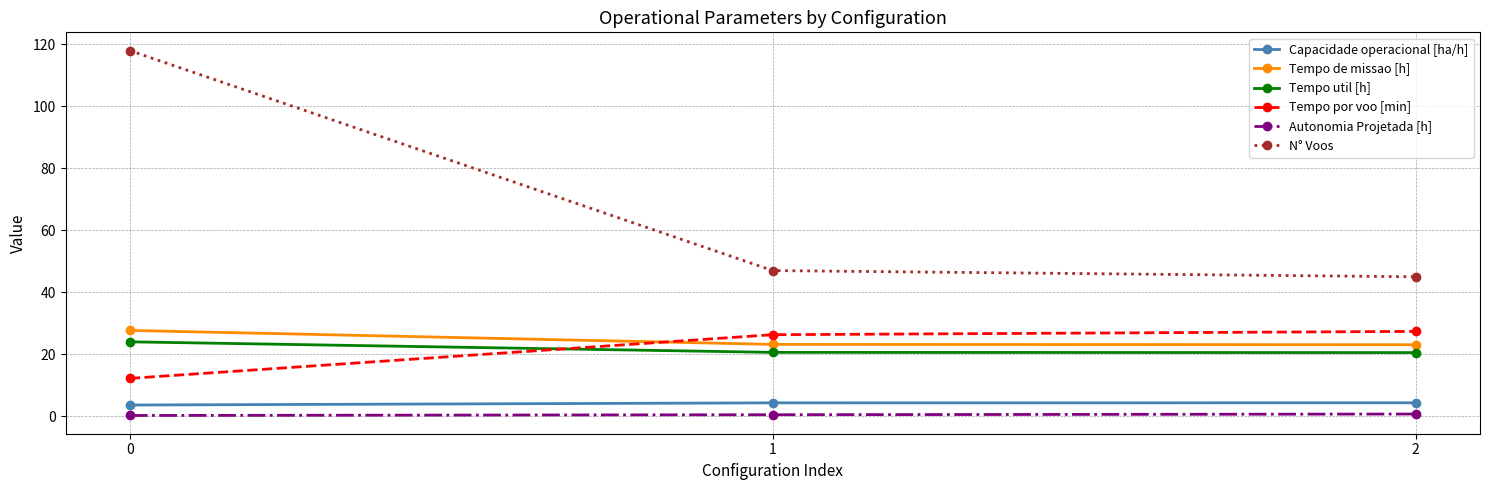

What is the greatest value displayed?

118.0